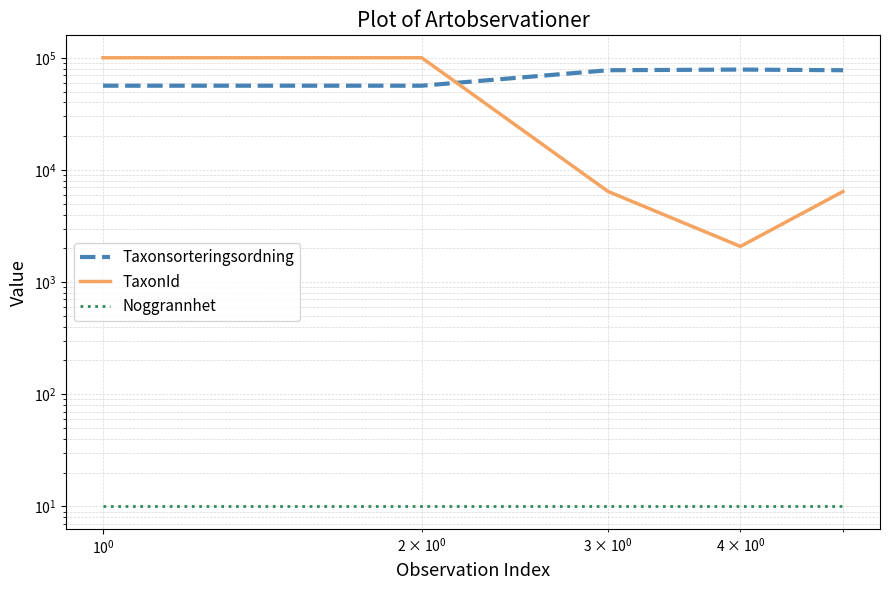

Rank the series by their average value, from highest to lowest.

Taxonsorteringsordning, TaxonId, Noggrannhet